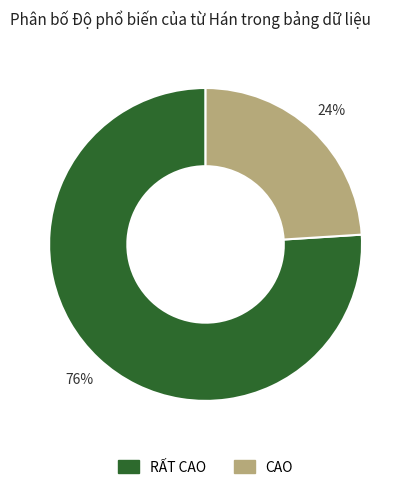

Does any single category account for the majority?

Yes